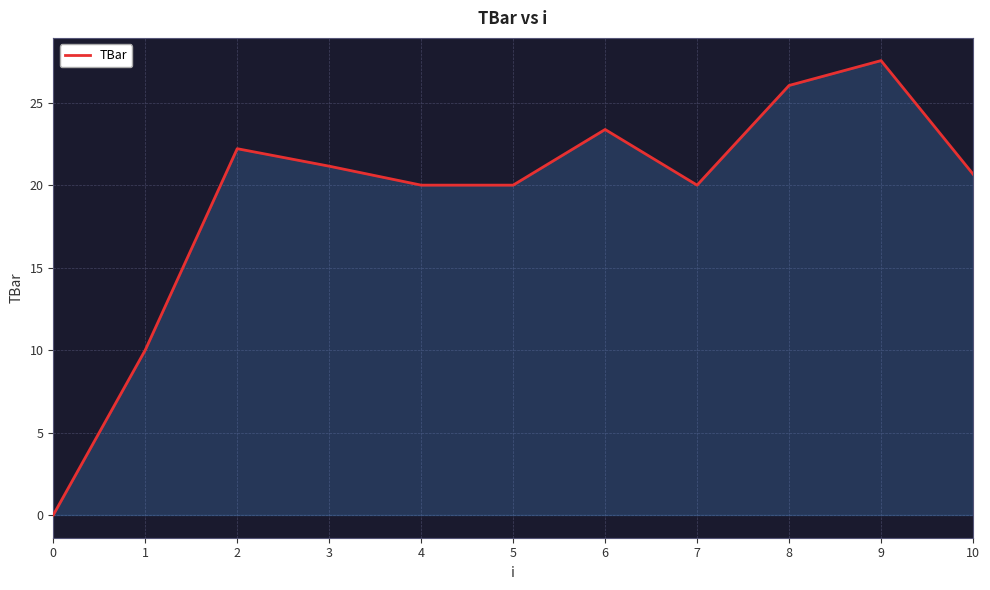

The value at 1 is 10.0. True or false?

True